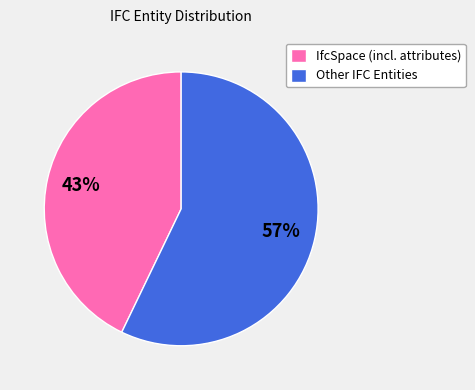

True or false: Other IFC Entities accounts for 65% of the total.

False